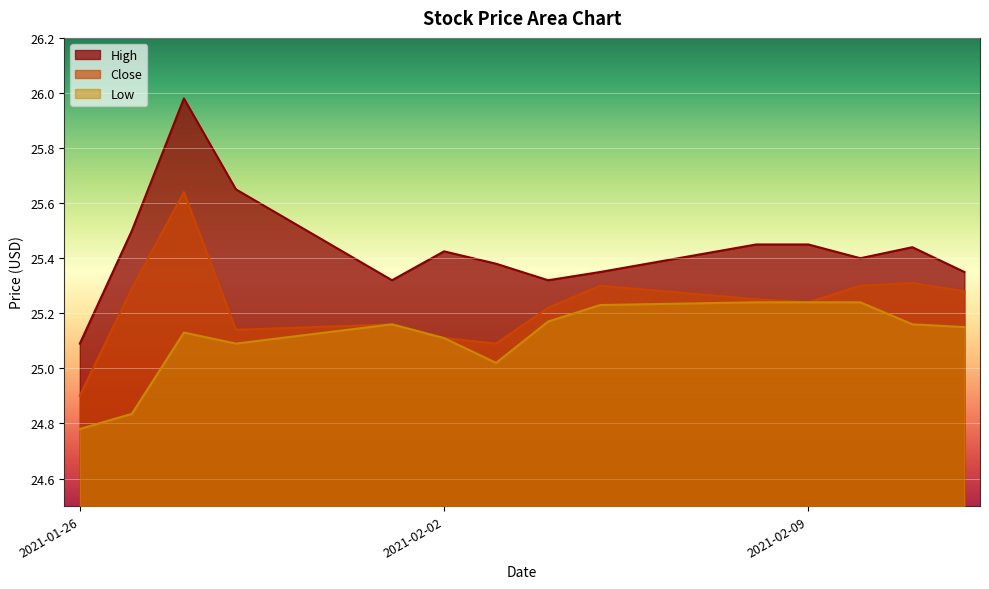

Between 2021-02-02 and 2021-02-10, which series saw the biggest shift?

Close